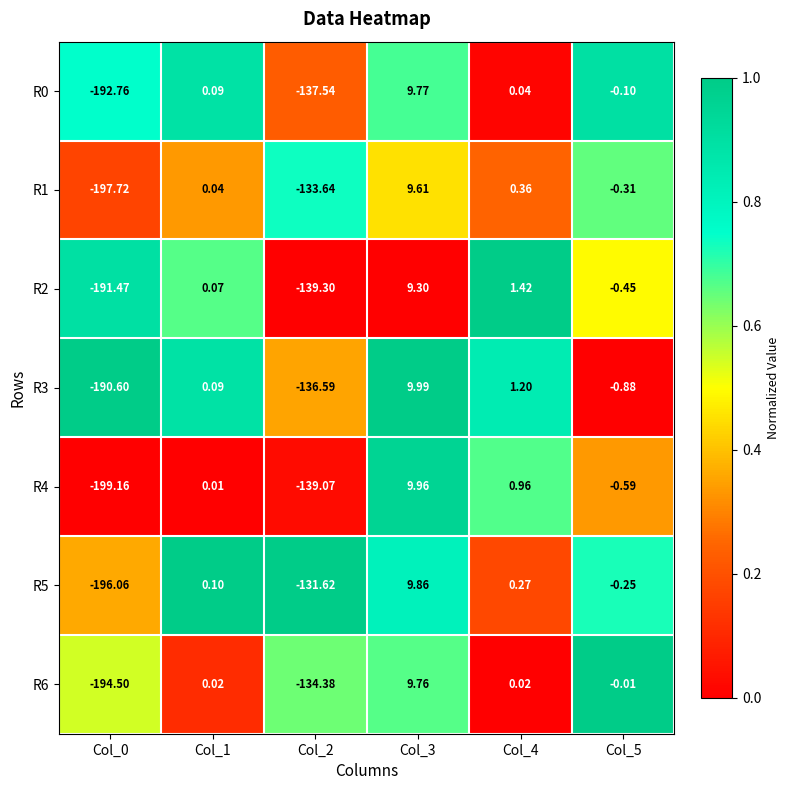

Is the value of R0 at Col_4 greater than the value of R2 at Col_4?

No